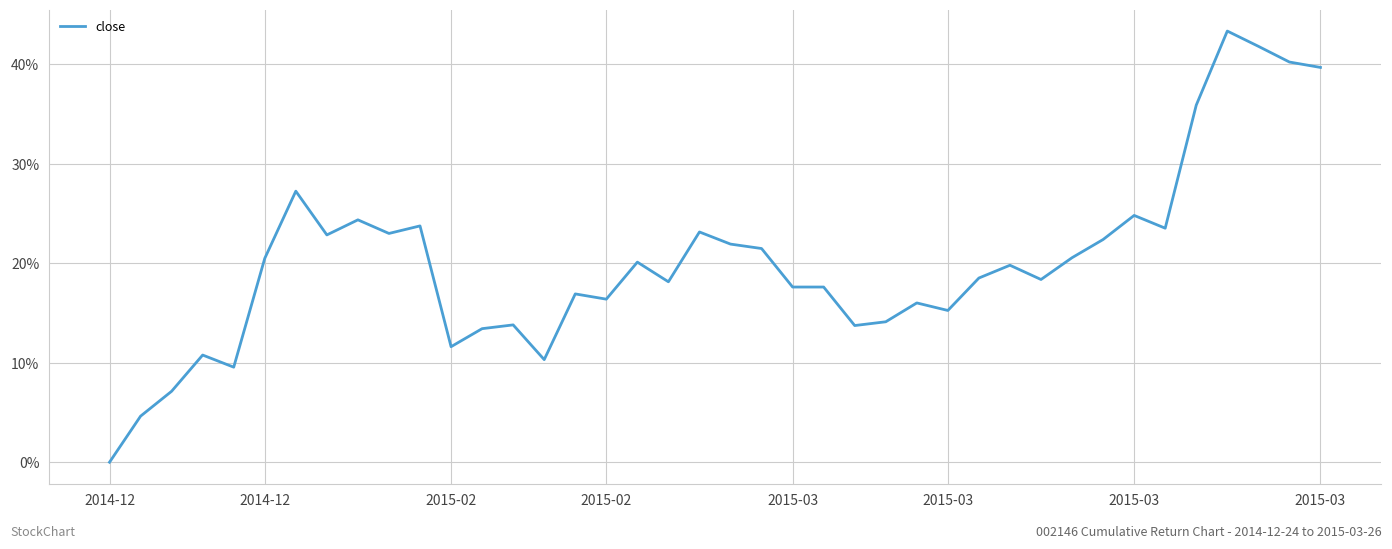

What is the difference between the maximum and minimum values?

43.4